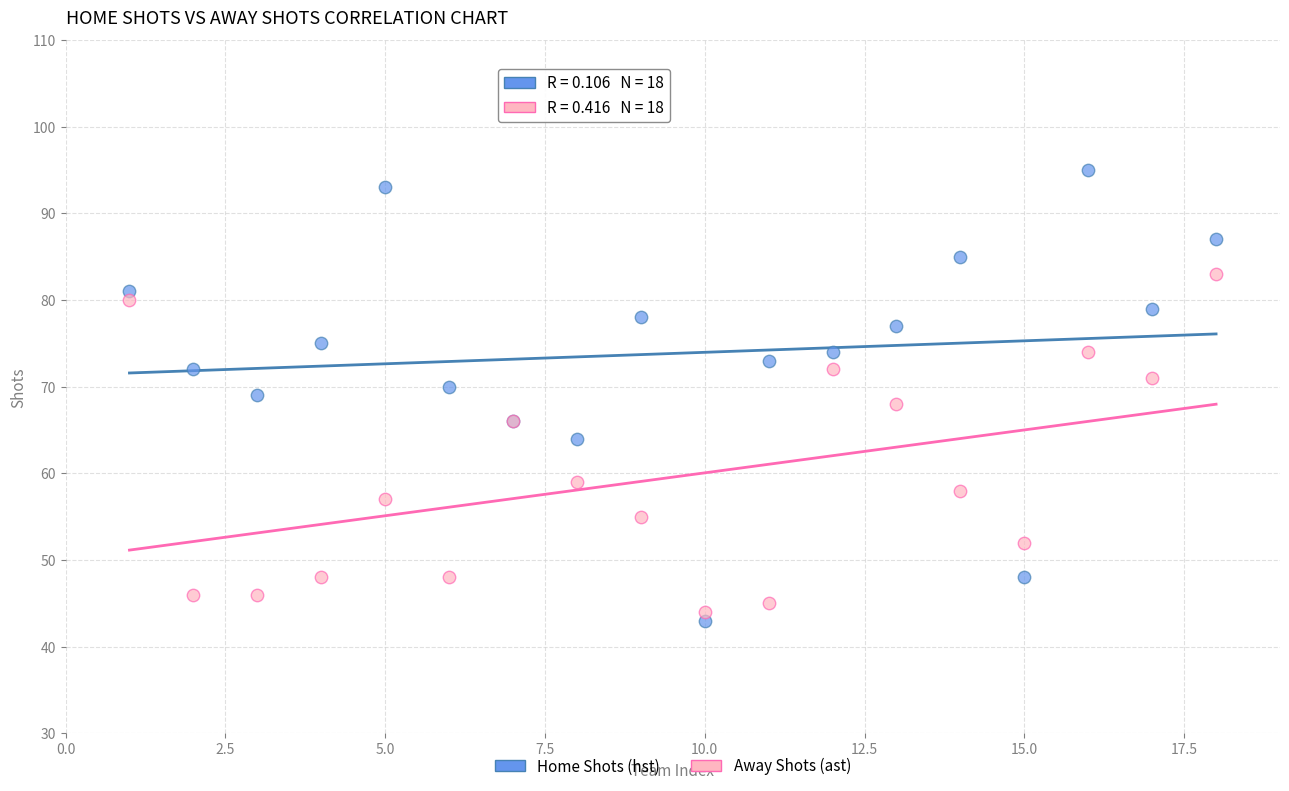

In the Away Shots (ast) series, what Y value is closest to 63?

66